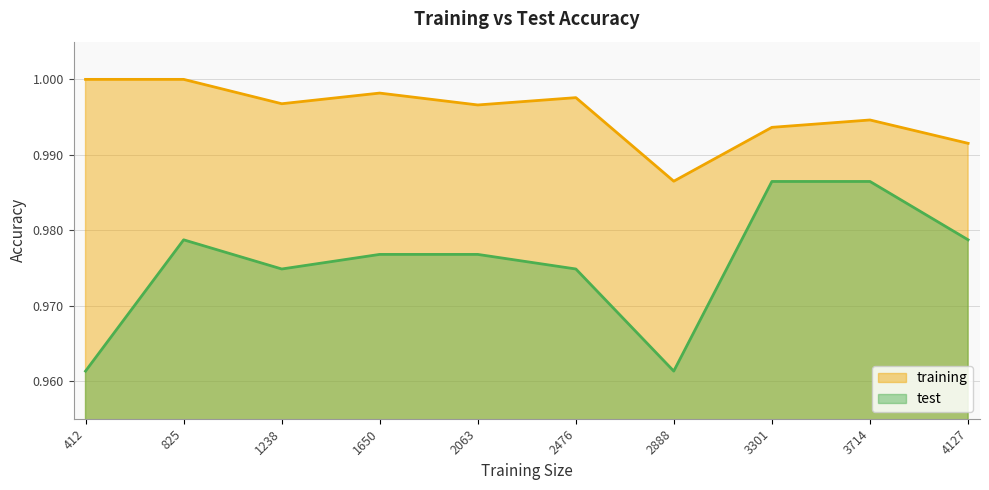

Does the chart display data point markers on the line(s)?

No